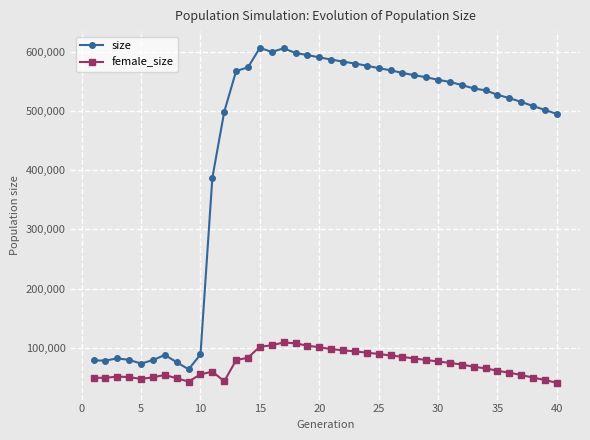

What is the difference between the maximum and second lowest values in the size series?

533018